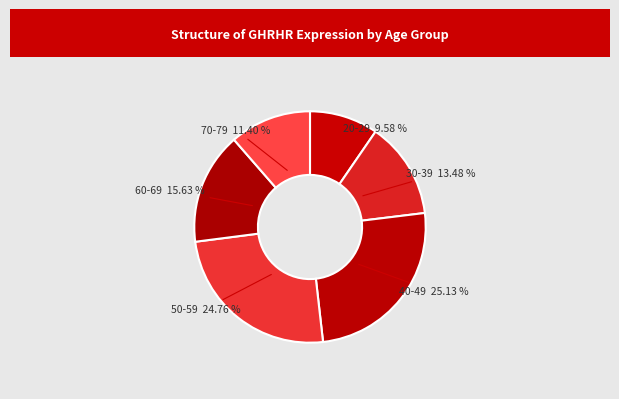

How many slices are in this pie chart?

6